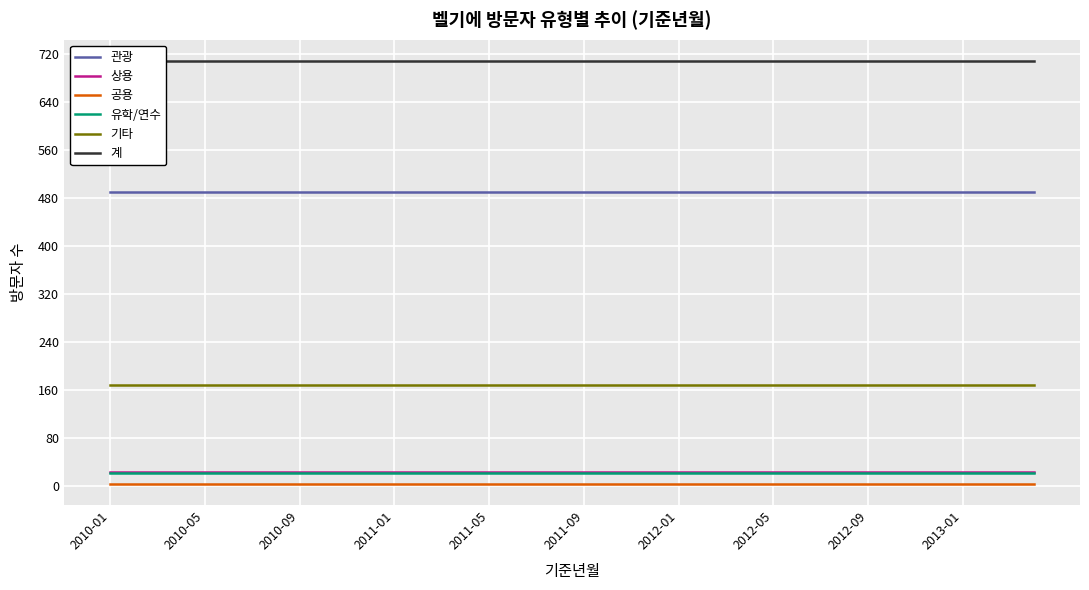

What are all the series names shown in the legend?

관광, 상용, 공용, 유학/연수, 기타, 계